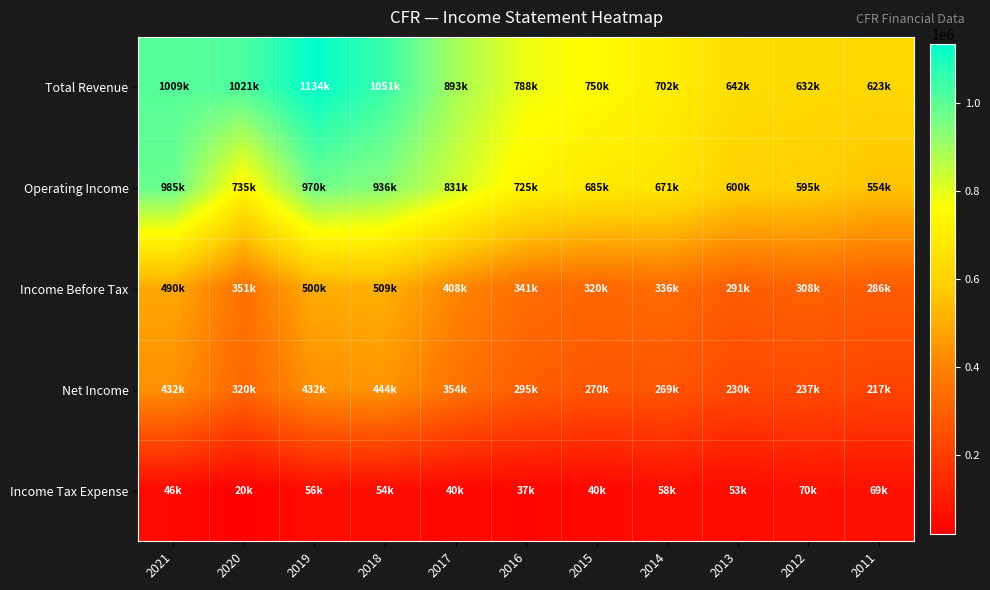

At how many categories does at least one series exceed 718696?

7